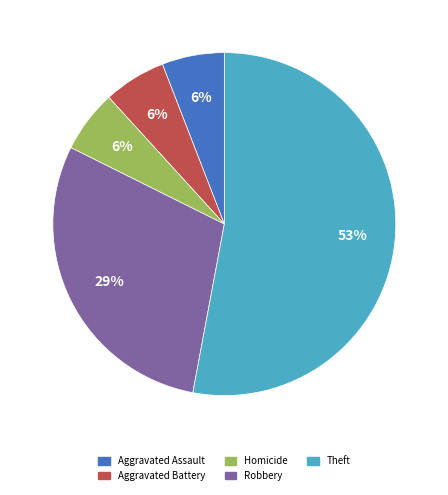

Is there a majority slice in this chart?

Yes